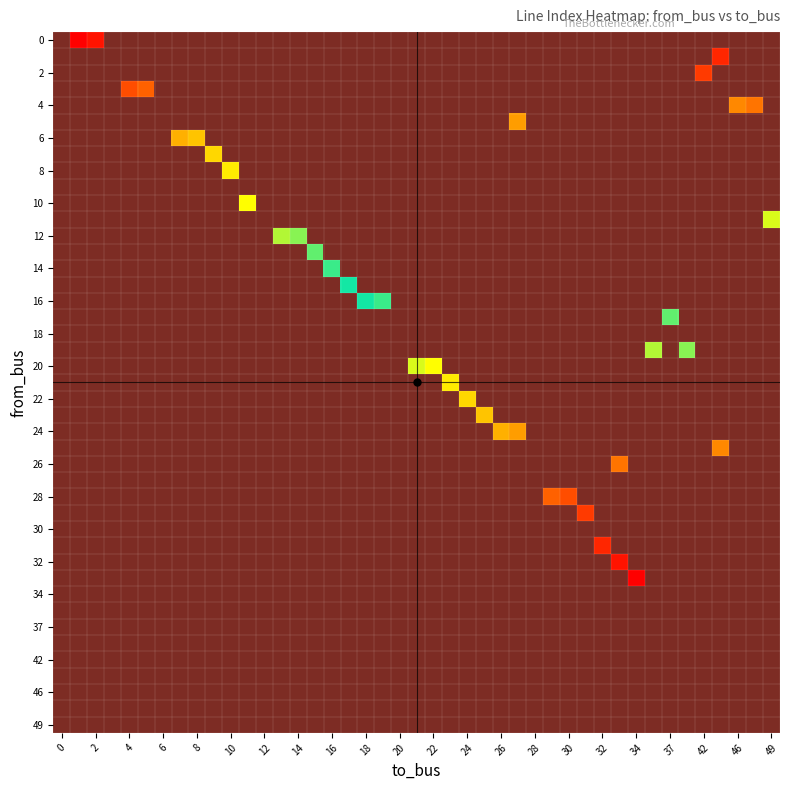

What is the difference between the highest and lowest values at 12?

4